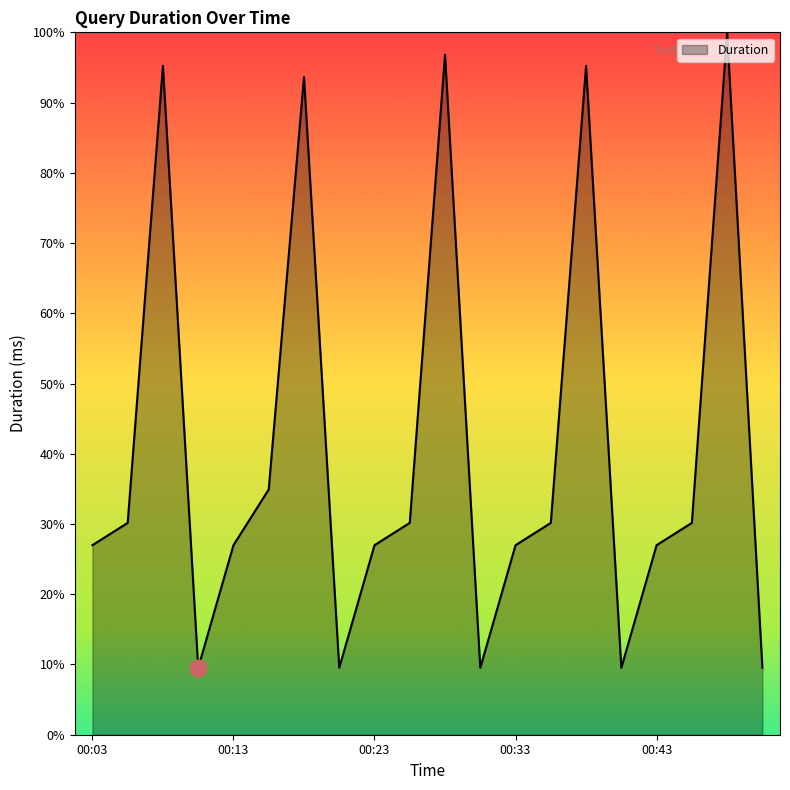

How many categories are shown in the chart?

20